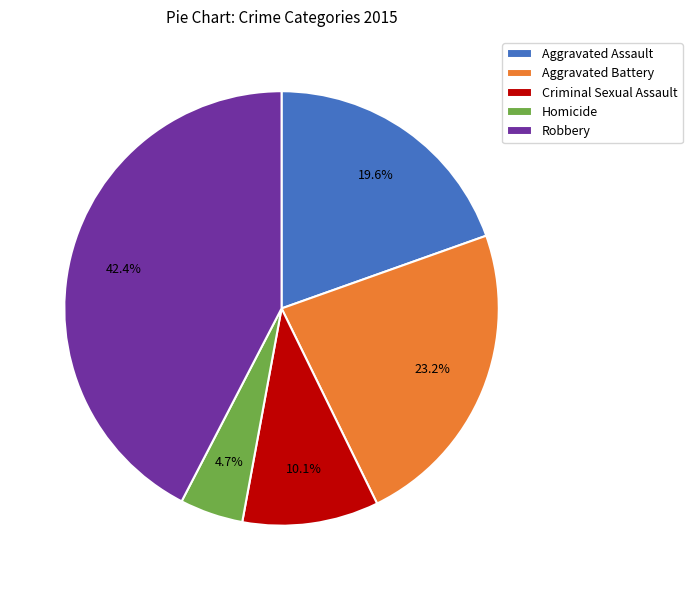

Which category has the smallest portion of the pie?

Homicide